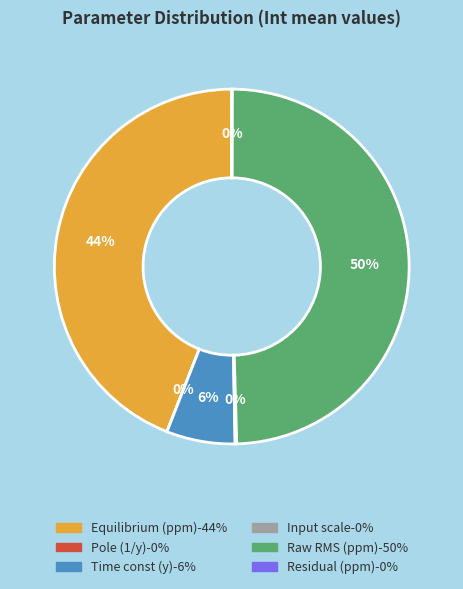

True or false: Raw RMS (ppm) accounts for 38% of the total.

False